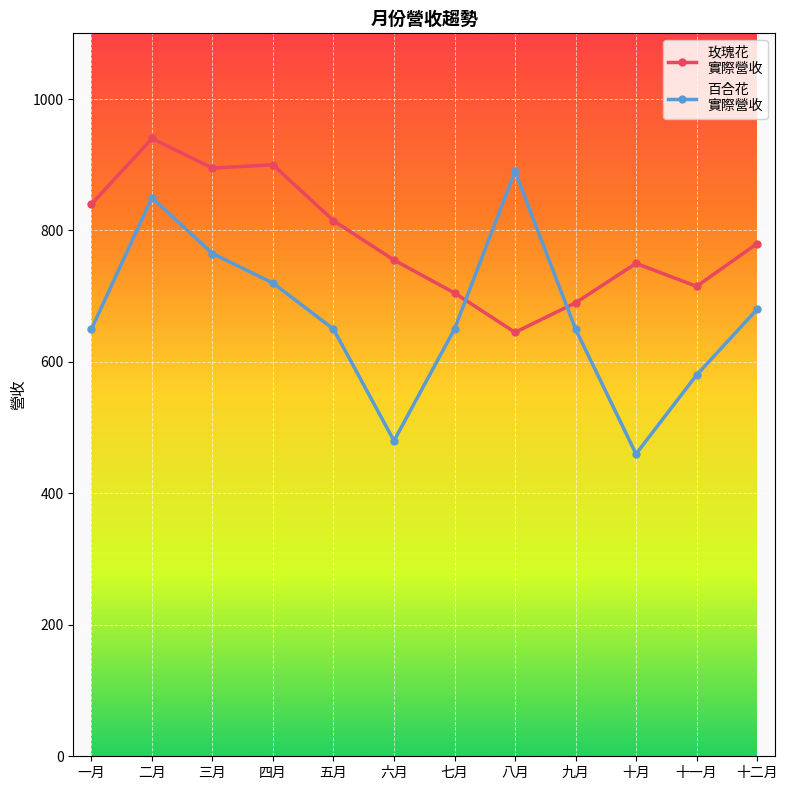

What is the label of the 8th point from the right?

五月